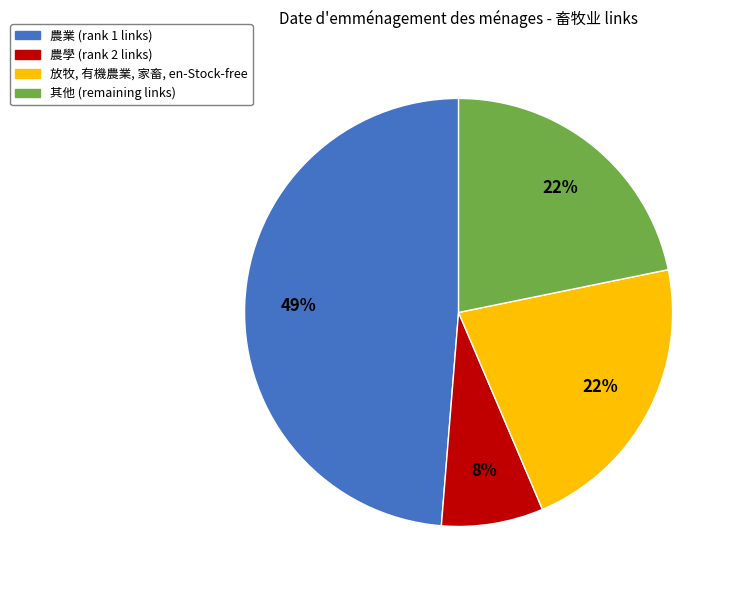

Is there any slice that represents more than half of the pie?

No